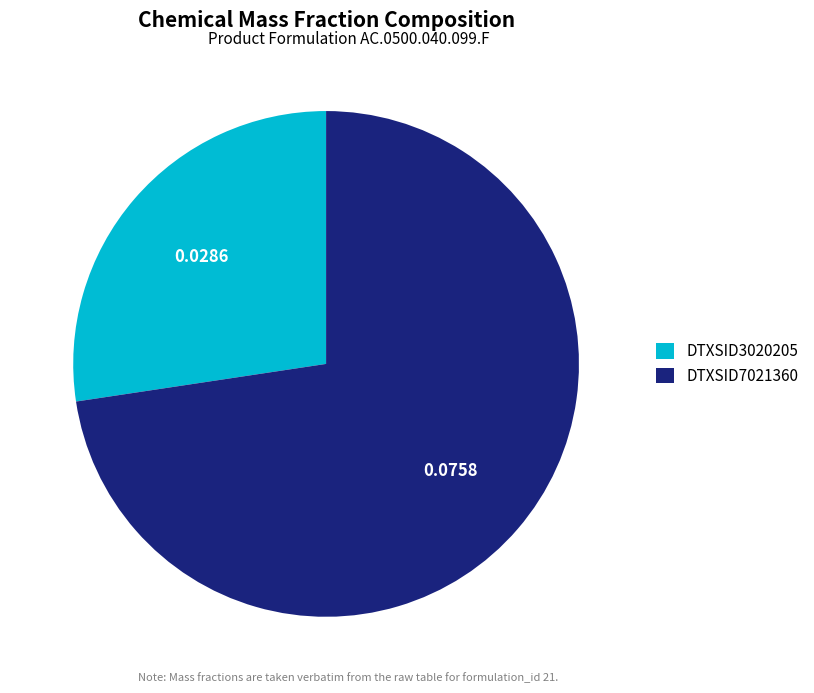

Is DTXSID7021360 the majority of the pie?

Yes